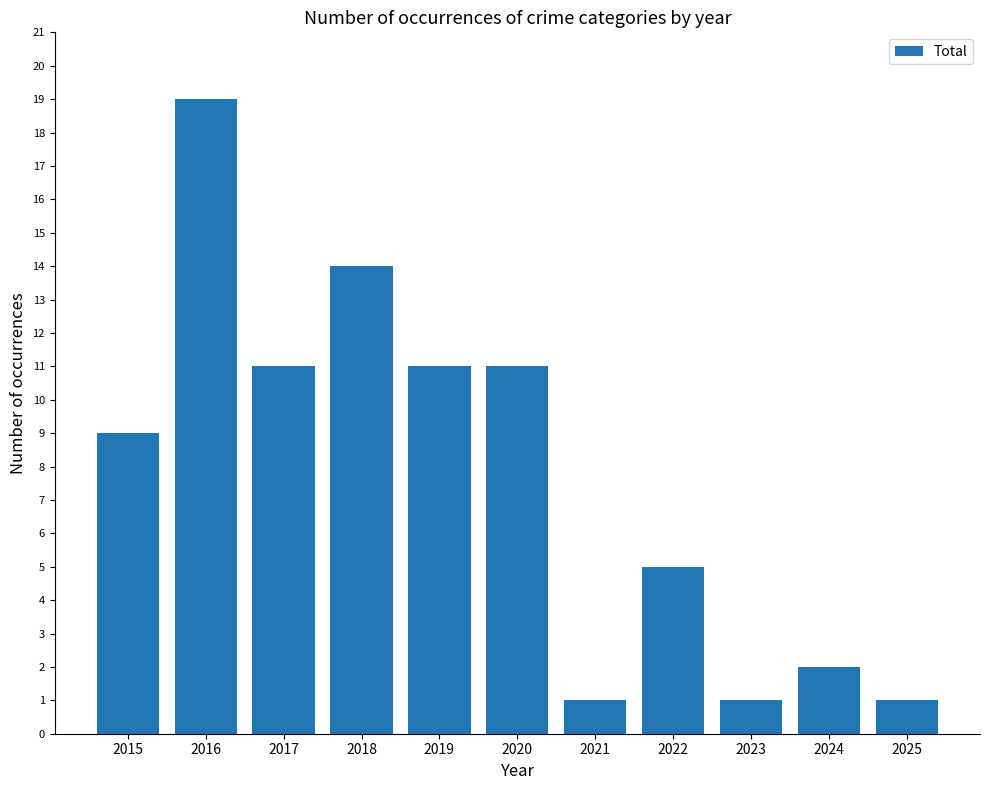

What is the minimum value shown in the chart?

1